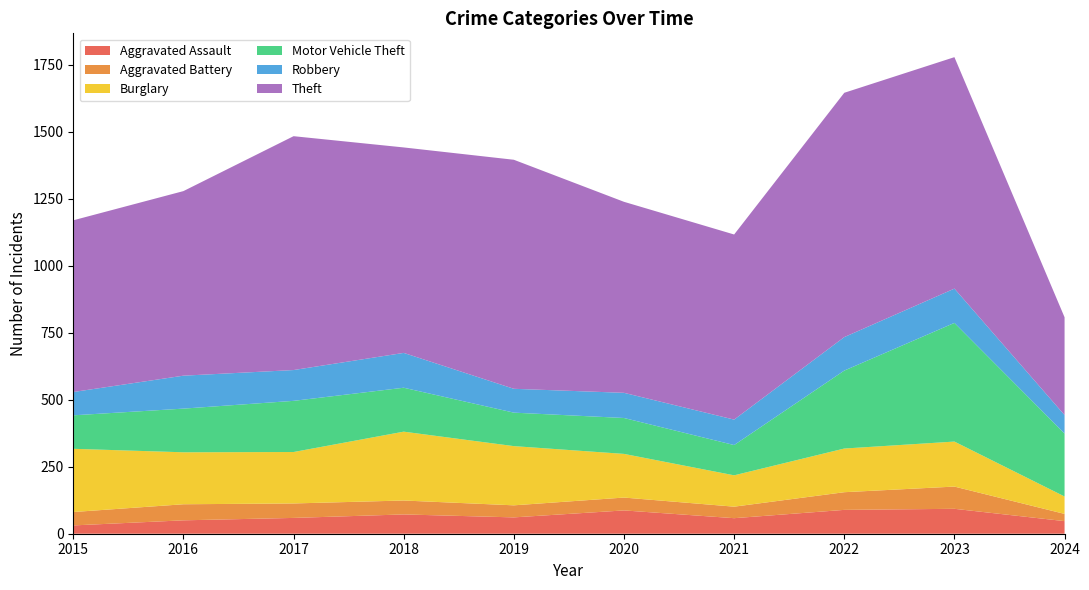

Reading left to right, list all the values displayed in this chart.

Aggravated Assault: 2015=31	2016=50	2017=59	2018=72	2019=61	2020=87	2021=58	2022=89	2023=93	2024=47
Aggravated Battery: 2015=50	2016=60	2017=54	2018=52	2019=45	2020=48	2021=43	2022=66	2023=83	2024=27
Burglary: 2015=236	2016=194	2017=192	2018=257	2019=221	2020=163	2021=117	2022=163	2023=168	2024=65
Motor Vehicle Theft: 2015=125	2016=163	2017=191	2018=164	2019=125	2020=134	2021=113	2022=291	2023=443	2024=235
Robbery: 2015=87	2016=123	2017=115	2018=130	2019=89	2020=94	2021=95	2022=125	2023=128	2024=69
Theft: 2015=641	2016=689	2017=873	2018=767	2019=855	2020=713	2021=691	2022=912	2023=864	2024=365